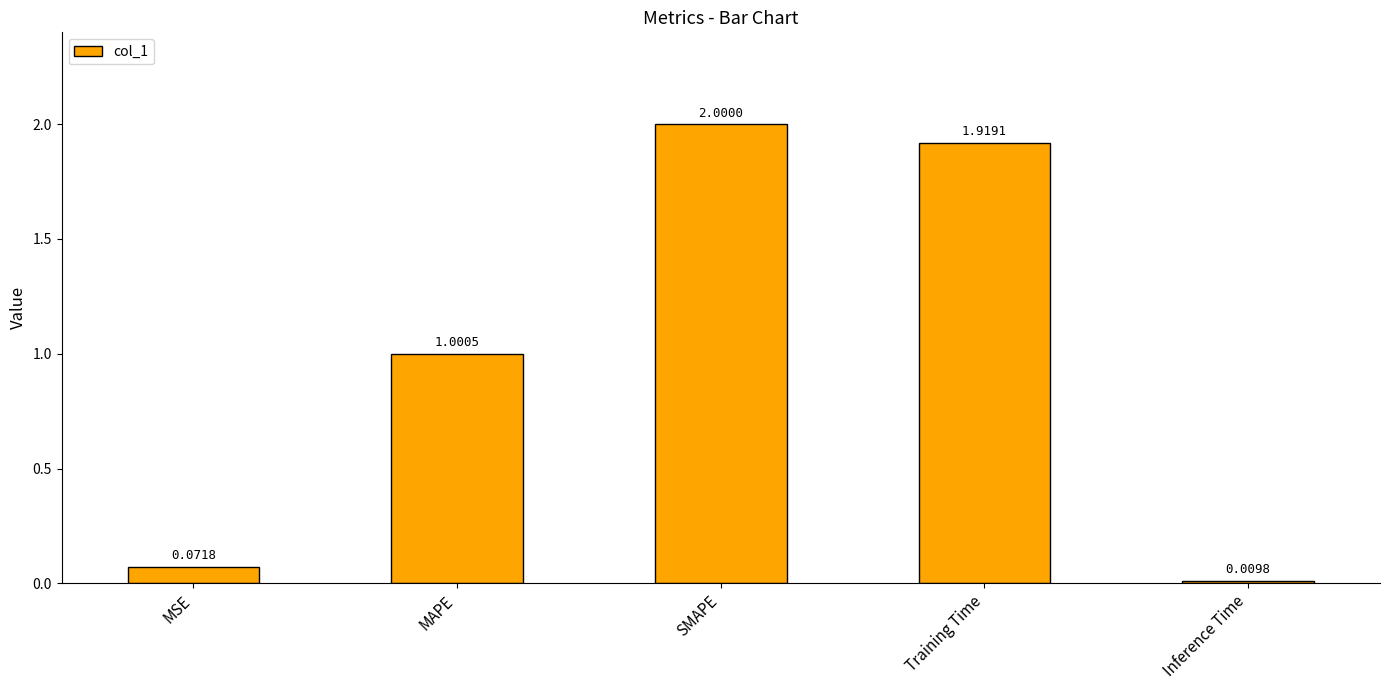

How many values exceed 1?

3